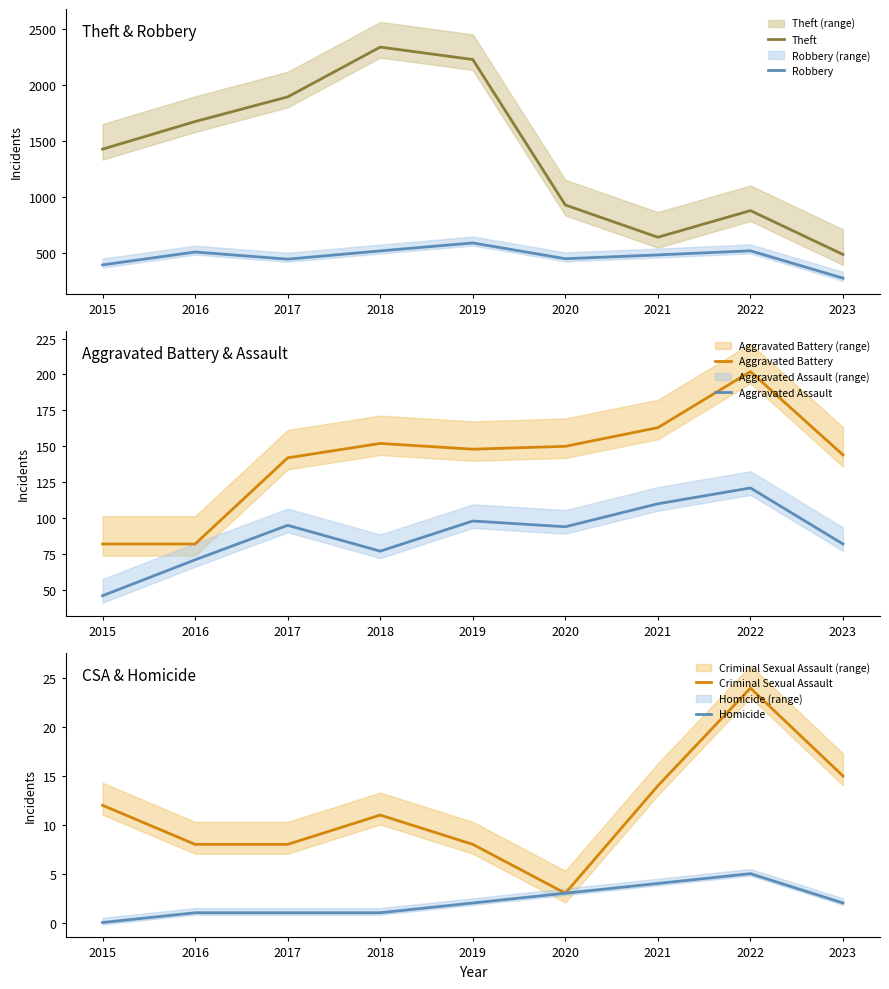

Which series has the largest range (max minus min)?

Theft